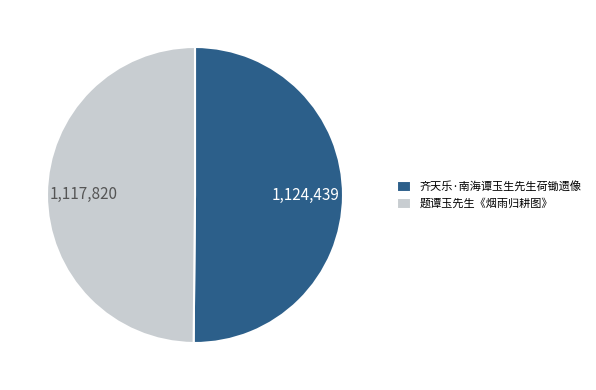

Approximately how many times larger is the value at 题谭玉先生《烟雨归耕图》 compared to 齐天乐·南海谭玉生先生荷锄遗像?

1.0